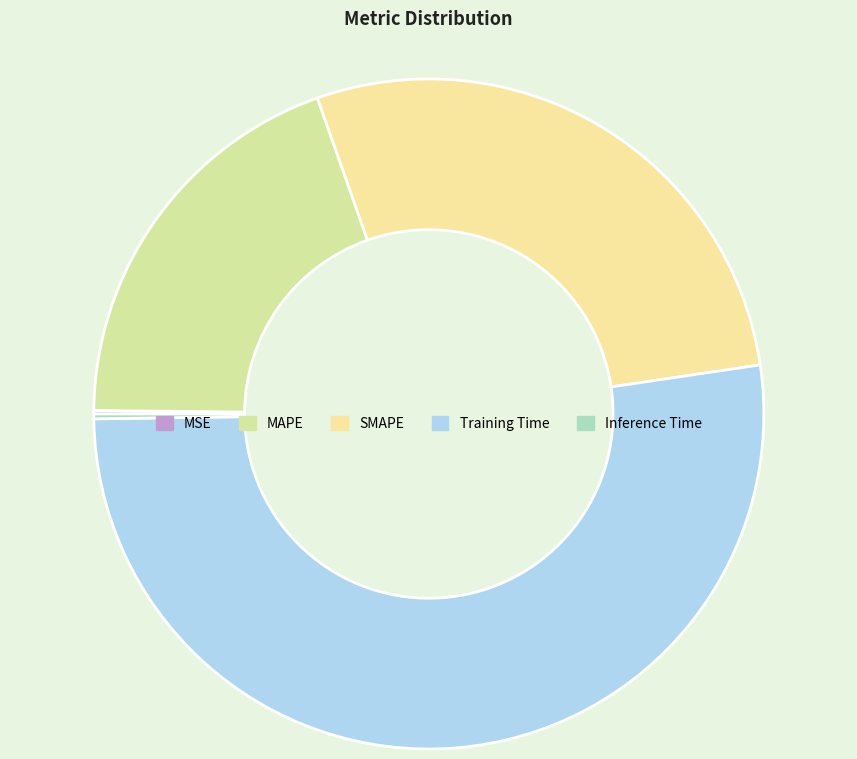

Which slice represents more than half of the pie?

Training Time